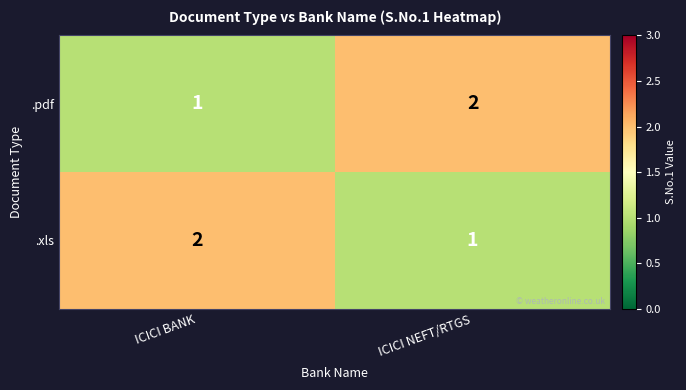

At how many categories does at least one series exceed 1?

2